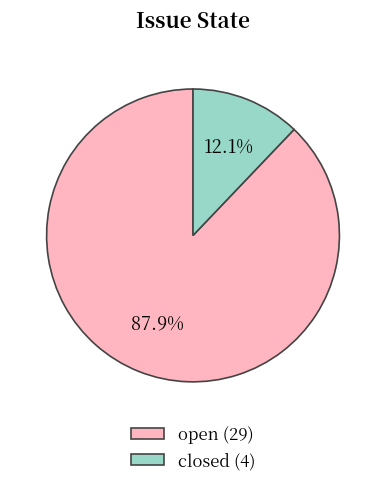

What is the majority slice?

open